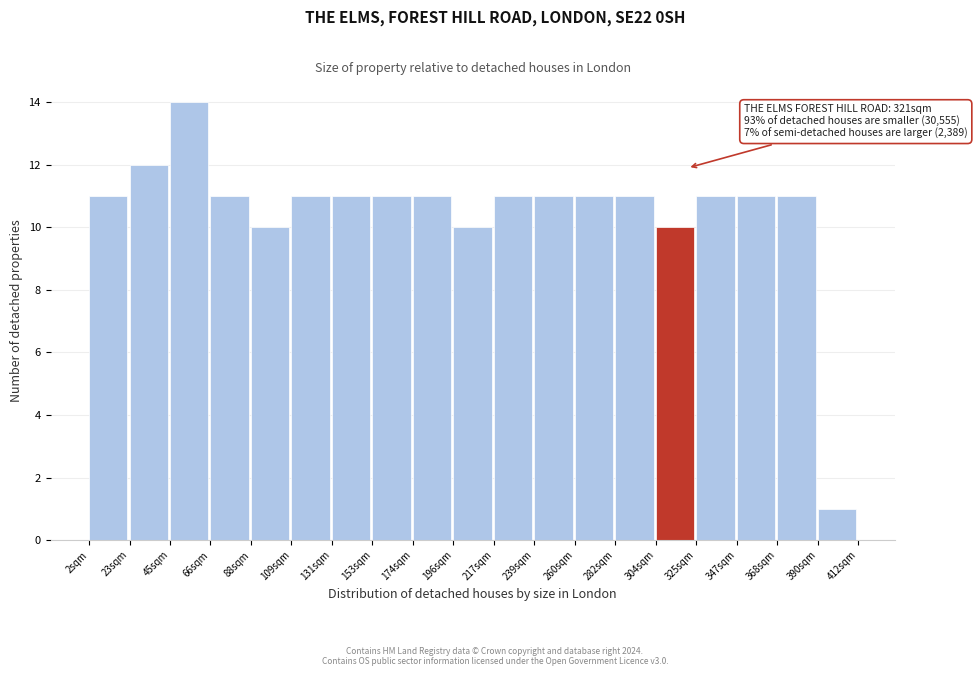

Over which range of the x-axis is the bar tallest?

45 to 65